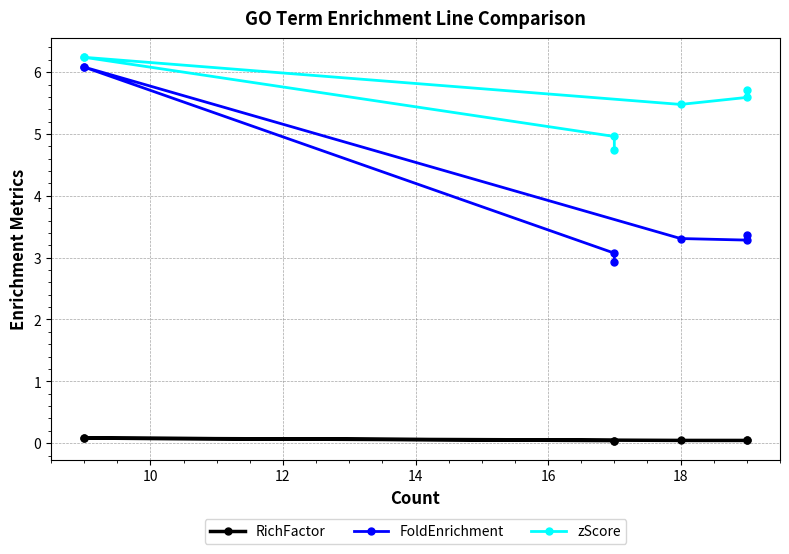

Rank the series by their average value, from highest to lowest.

zScore, FoldEnrichment, RichFactor